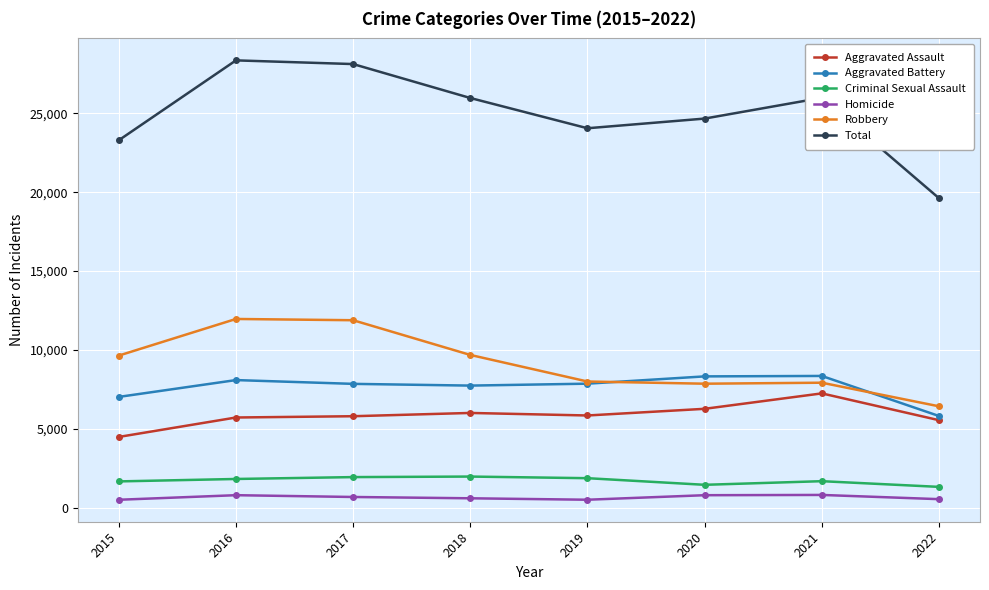

Count the number of categories in the chart.

8